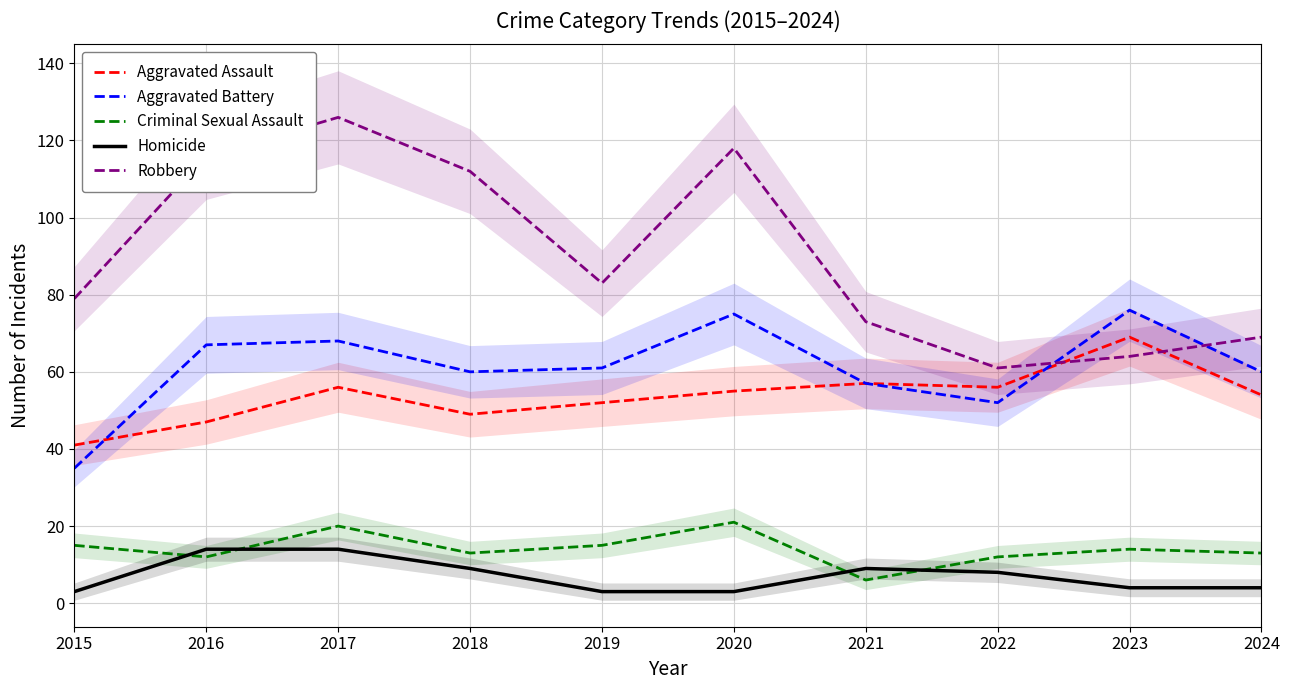

List the series in order of their peak value, lowest first.

Homicide, Criminal Sexual Assault, Aggravated Assault, Aggravated Battery, Robbery